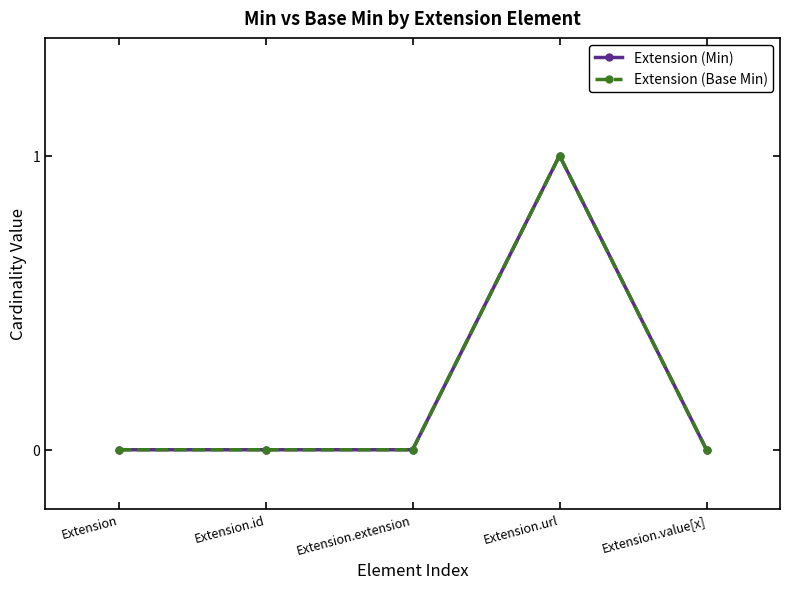

True or false: Extension (Min) and Extension (Base Min) cross at least once.

False